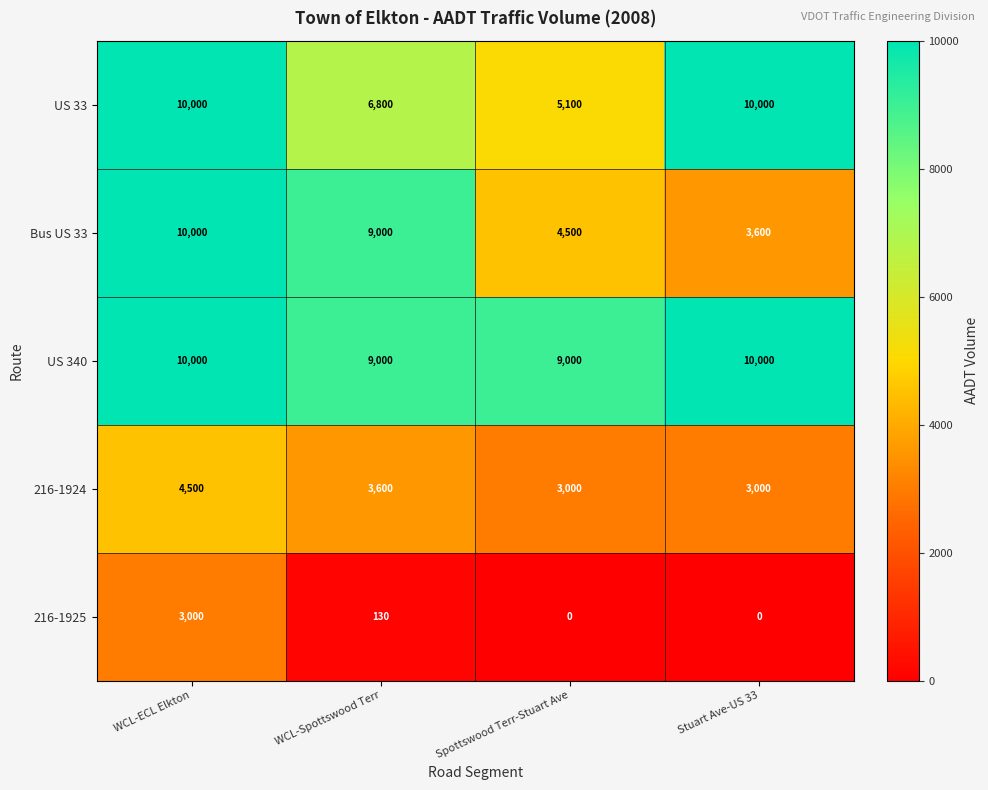

What is the sum of all US 340 values?

38000